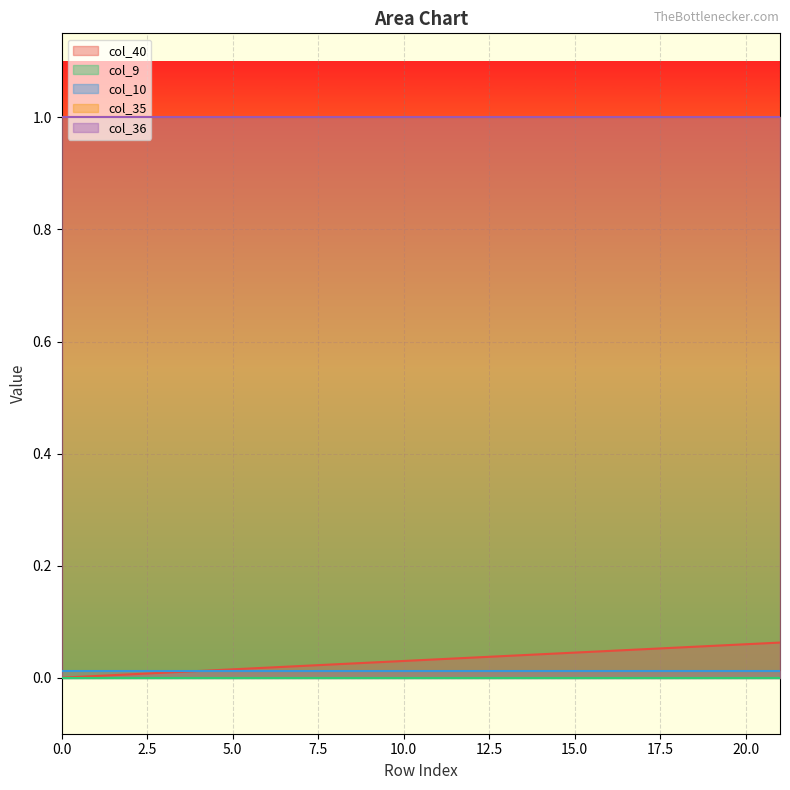

What is the greatest value displayed?

1.0